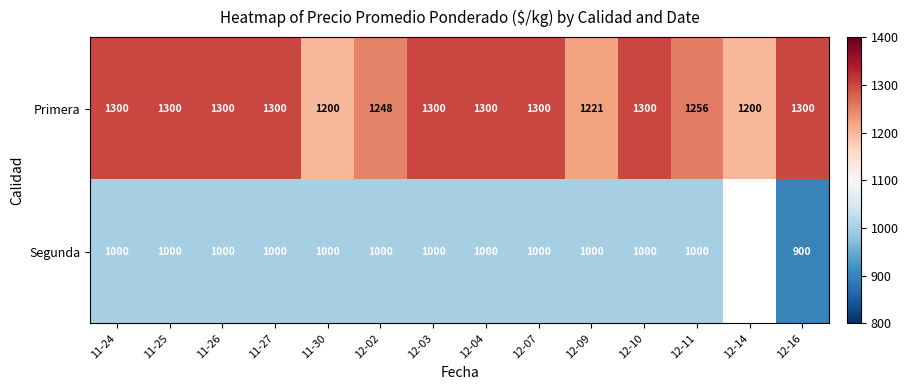

The value of Primera at 12-14 is 1200. True or false?

True